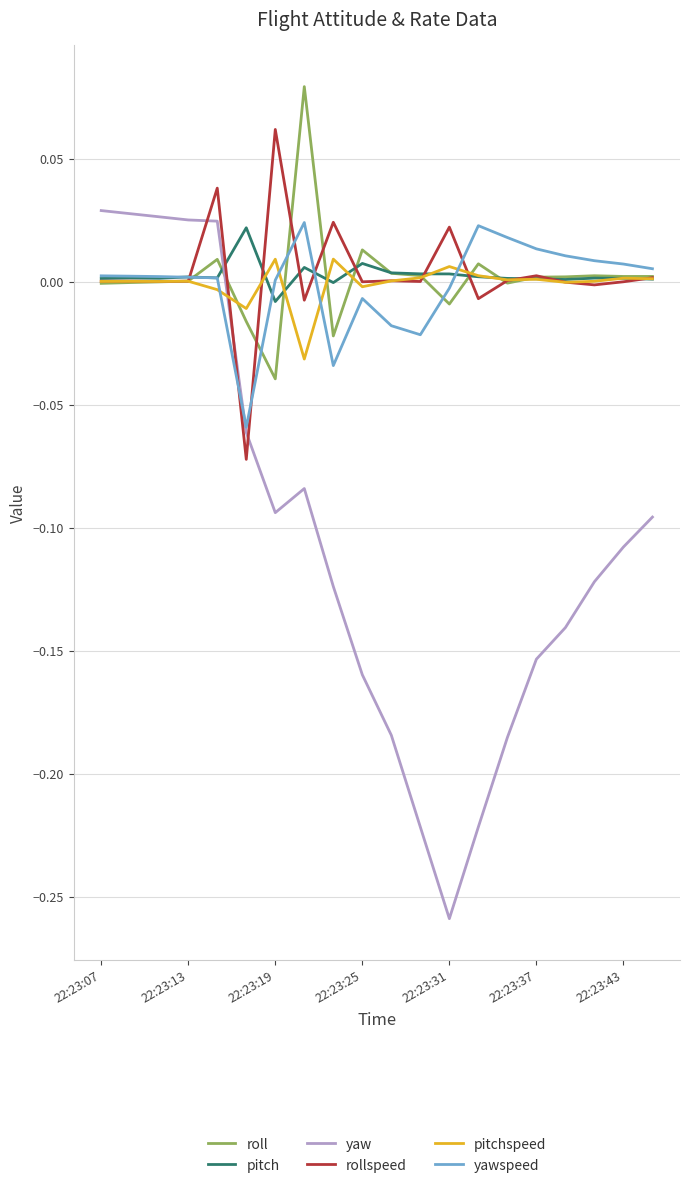

Which series has the largest range (max minus min)?

yaw